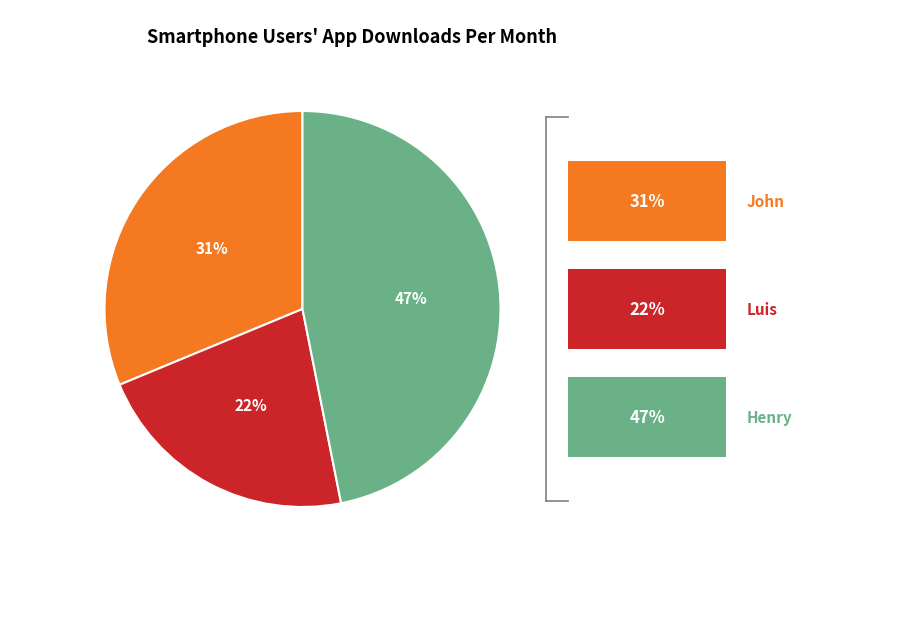

Is there any slice that represents more than half of the pie?

No